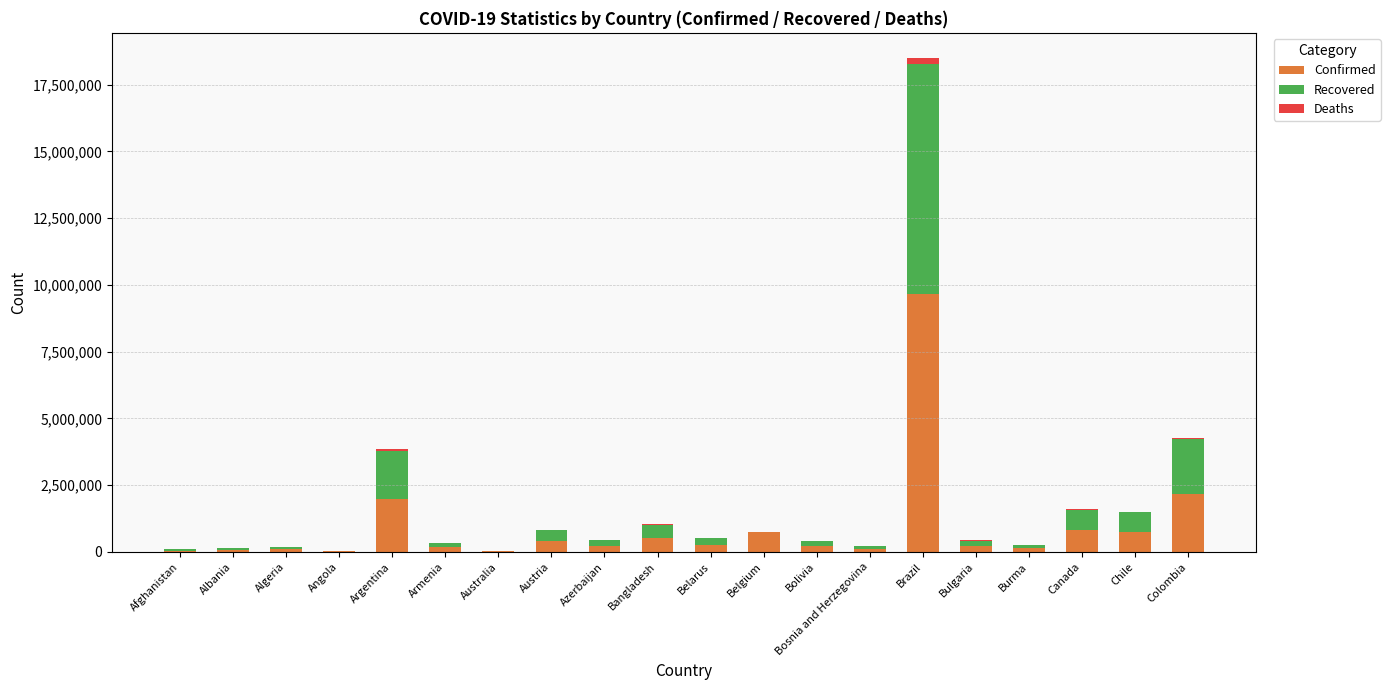

What is the sum of all Confirmed values?

18801012